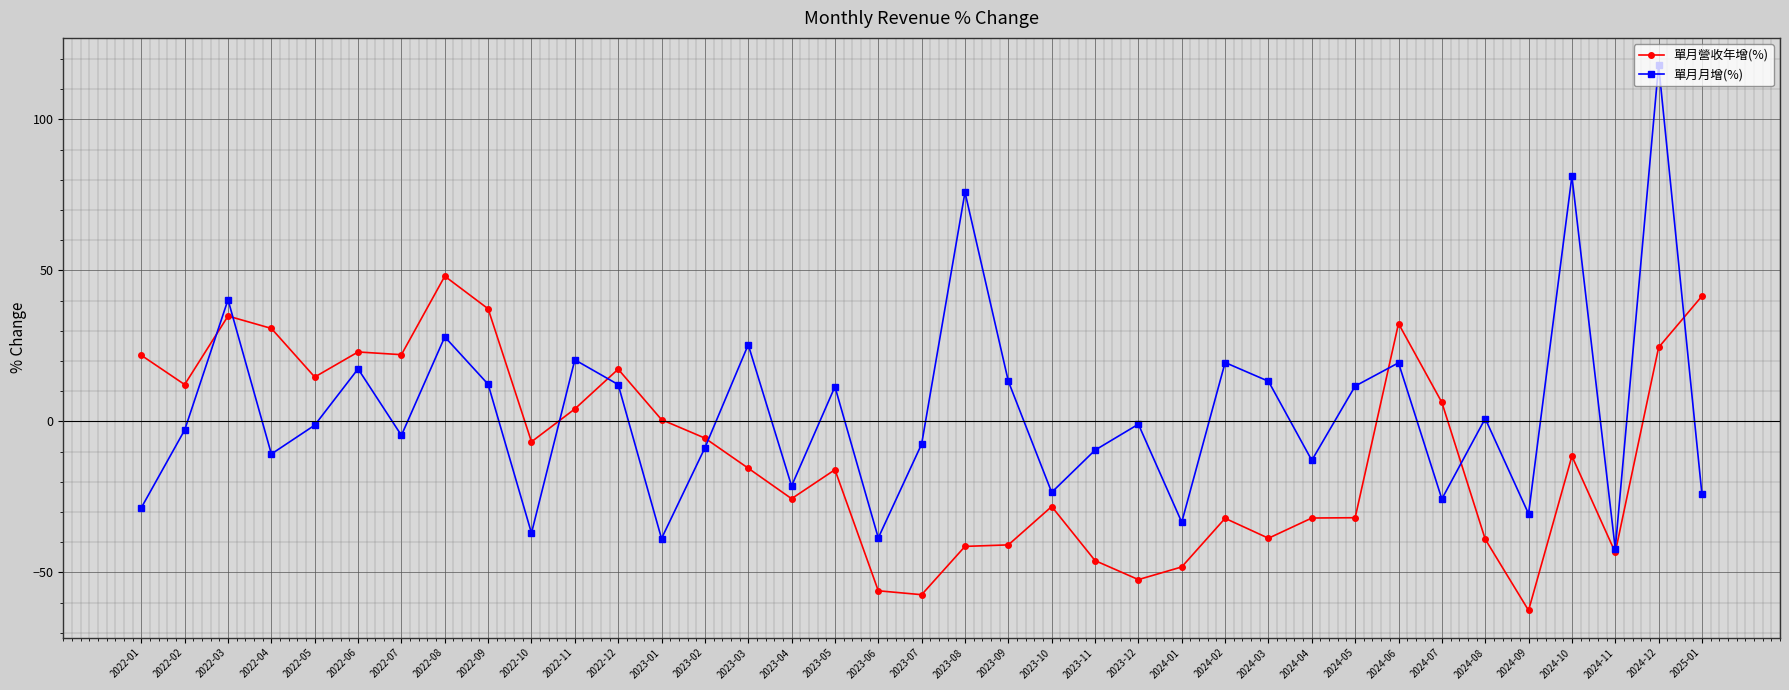

Is the value of 單月月增(%) at 2022-12 greater than the value of 單月營收年增(%) at 2024-12?

No